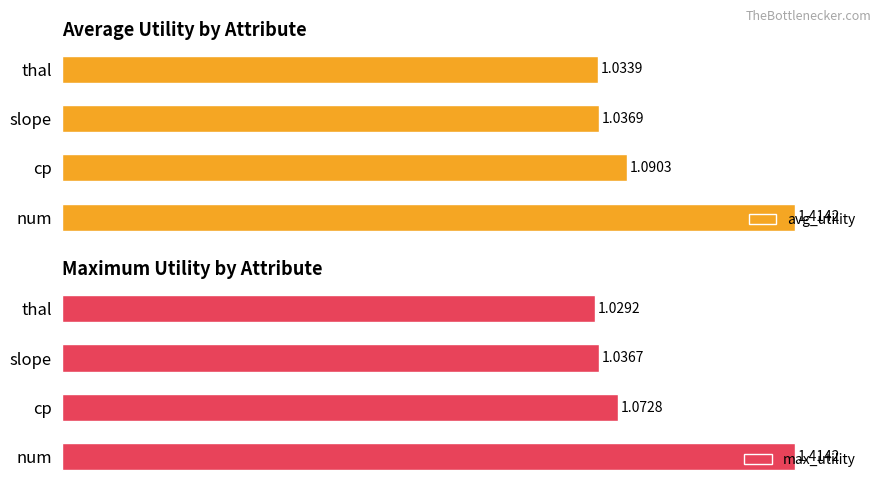

Which series has the widest spread of values?

max_utility